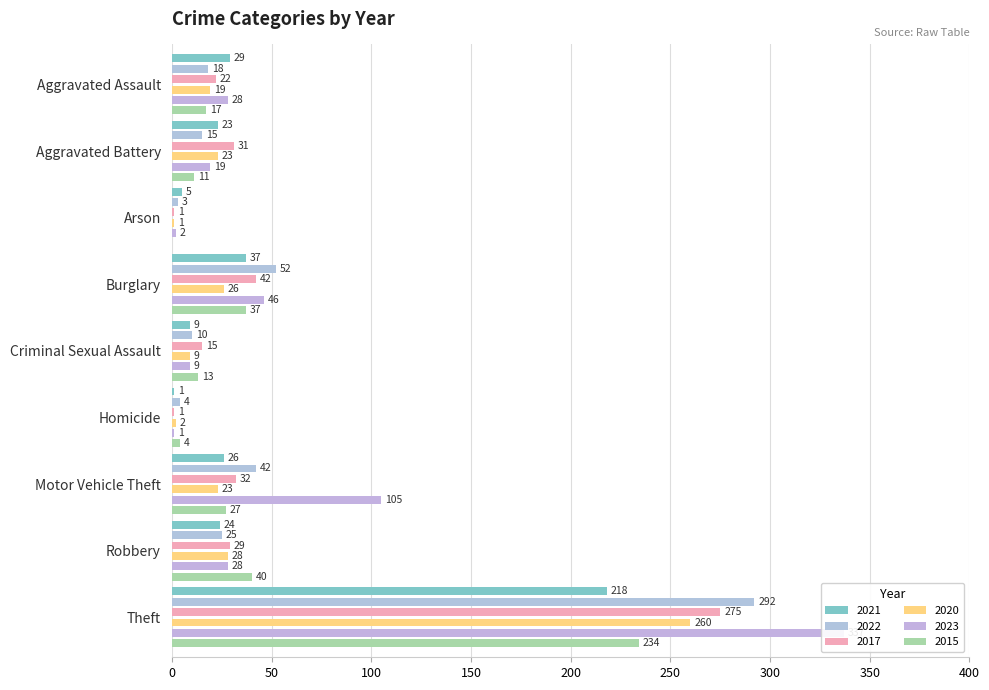

At which label does 2021 first exceed 24?

Aggravated Assault